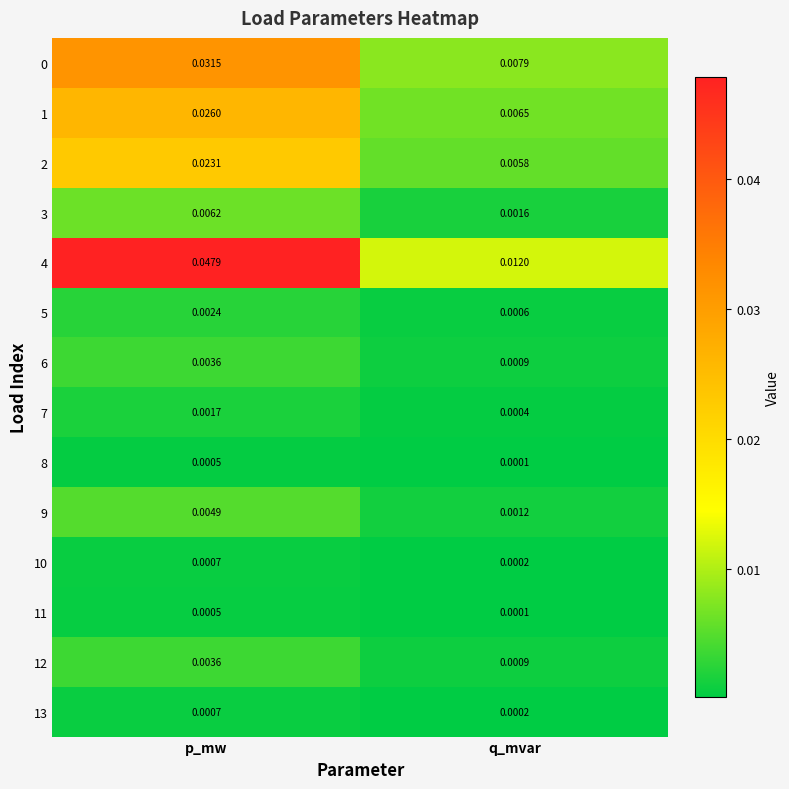

At which label is 8 closest to 0?

q_mvar